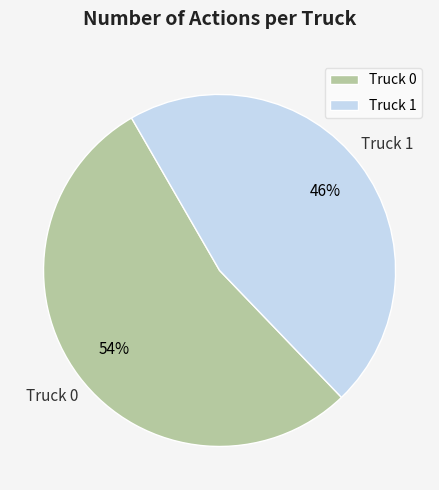

Approximately how many times larger is the value at Truck 1 compared to Truck 0?

0.9